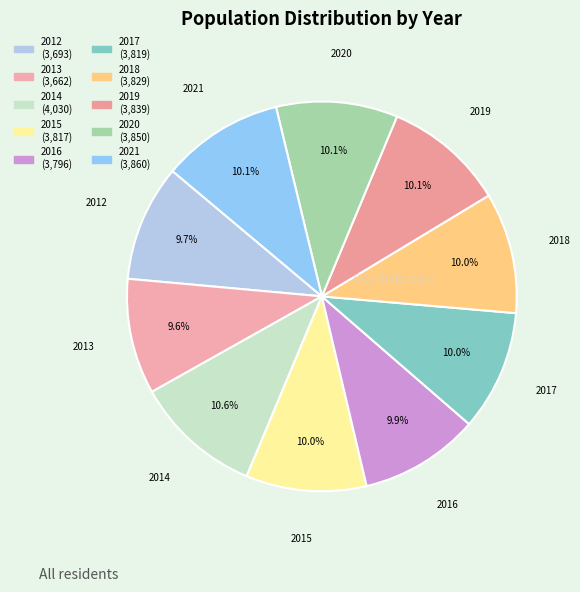

What percentage is the 2020 slice, to the nearest percent?

10%